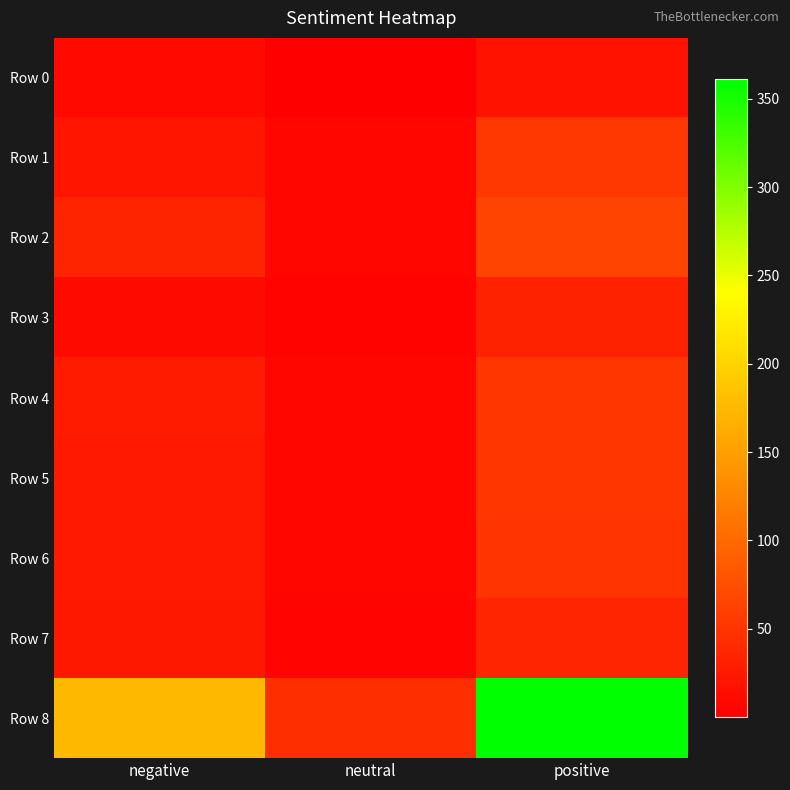

Which series changed the most between neutral and positive?

Row 8